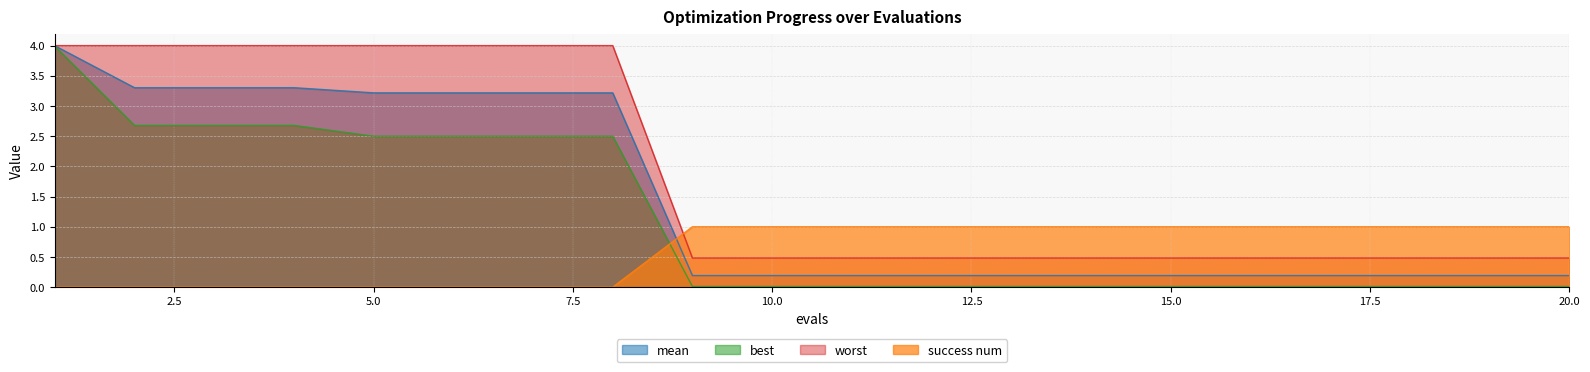

Which series has the largest total across all categories?

worst